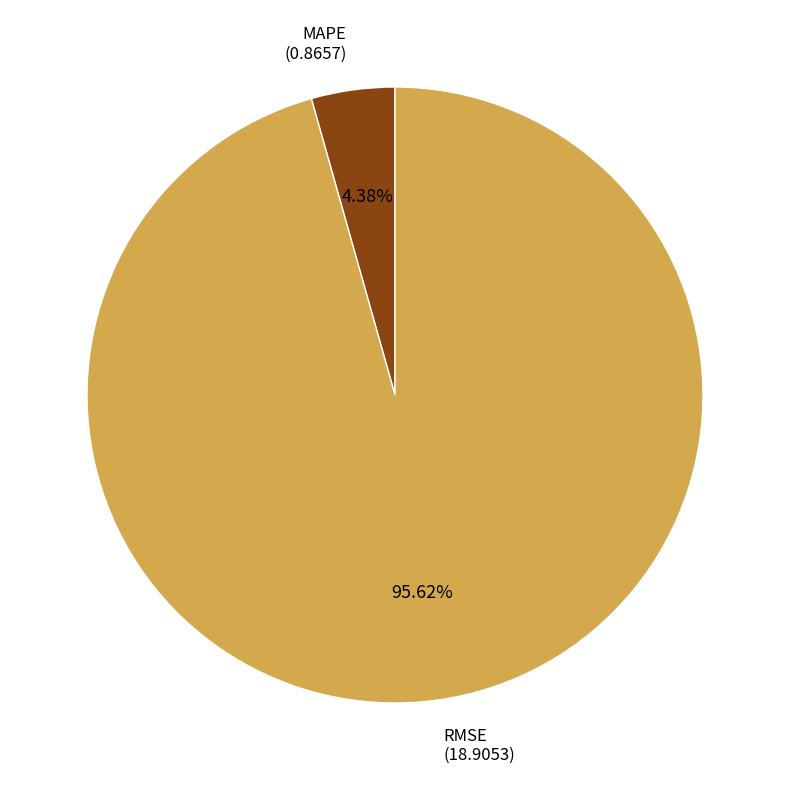

What is the majority slice?

RMSE